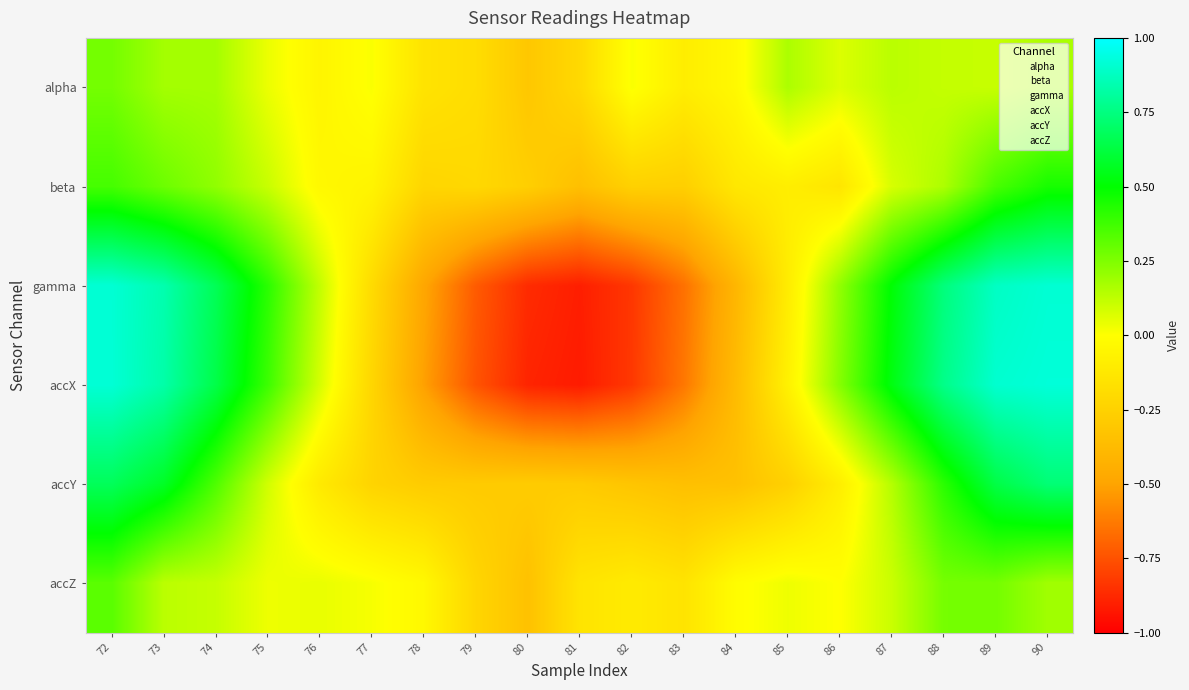

Rank the series at 87 from highest to lowest value.

accX, gamma, accY, alpha, accZ, beta